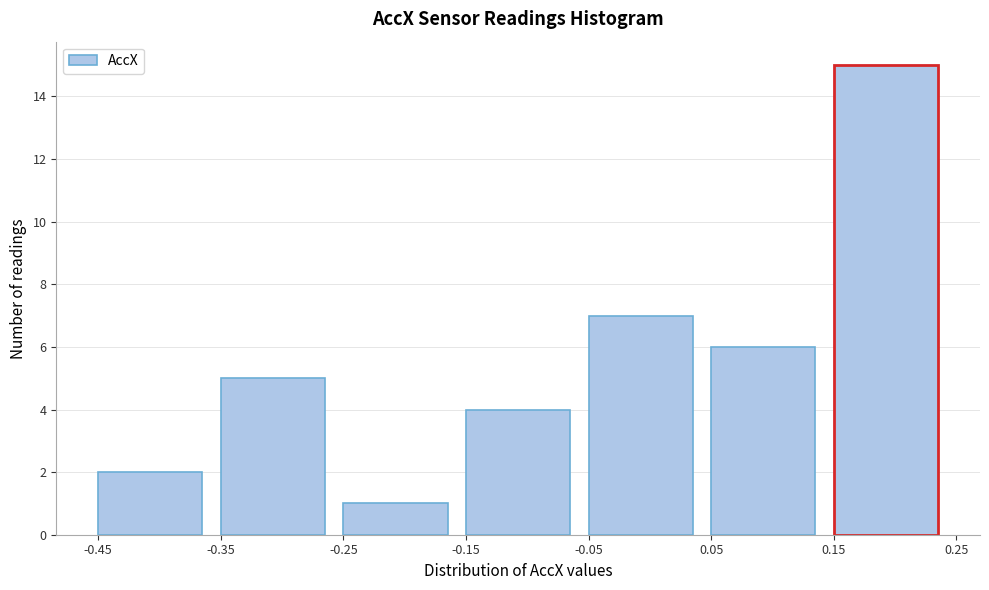

Reading left to right, list every bar in this chart as the range it spans on the x-axis followed by its height. The values are not printed on the chart, so give them approximately, as read against the axis.

-0.45 to -0.35: 2
-0.35 to -0.25: 5
-0.25 to -0.15: 1
-0.15 to -0.05: 4
-0.05 to 0.05: 7
0.05 to 0.15: 6
0.15 to 0.25: 15